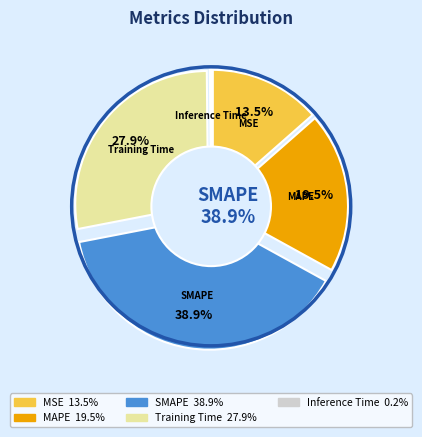

Does Inference Time represent more than half of the total?

No